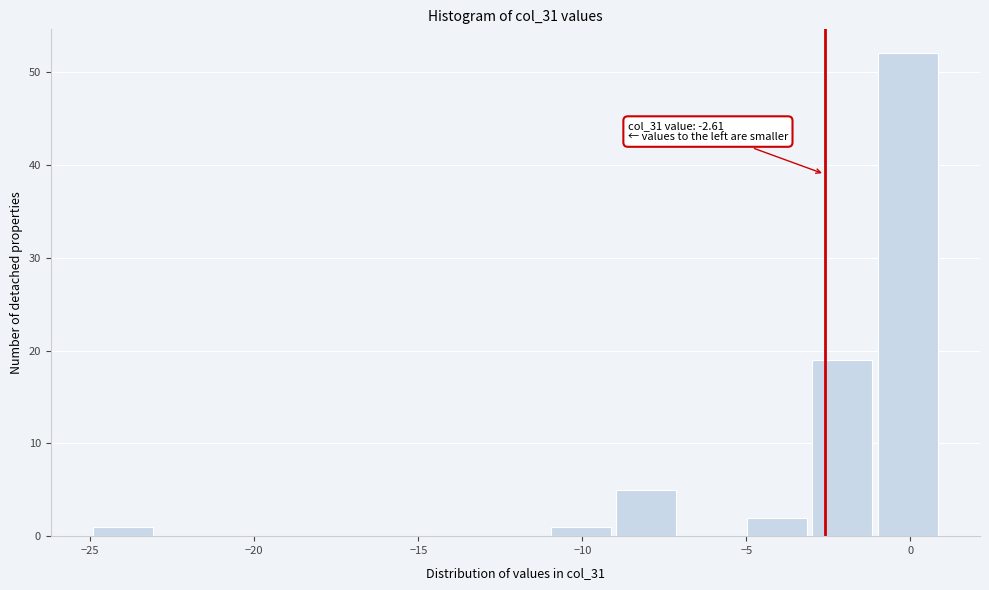

Read against the x-axis, roughly where is the centre of the tallest bar?

0.0